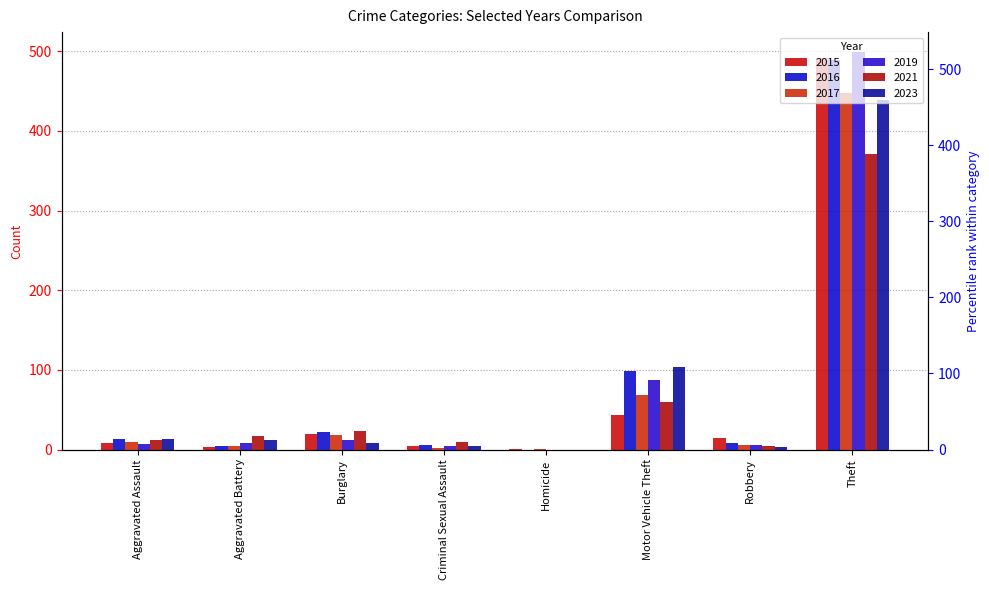

How many bars are there in total?

48